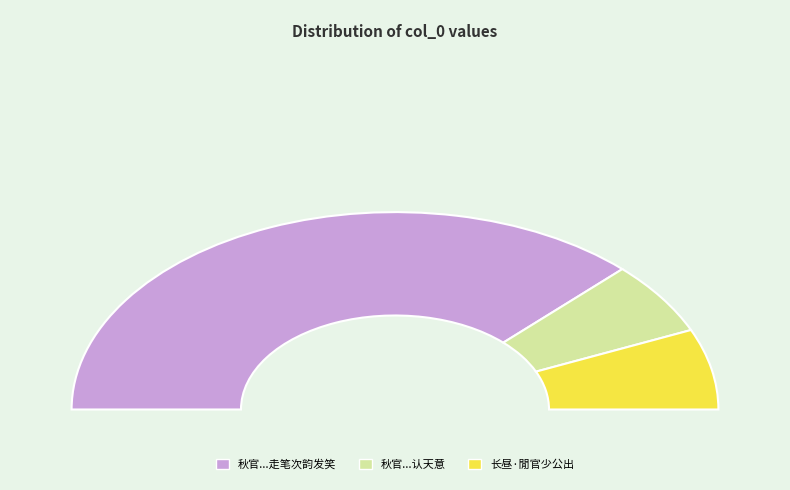

To the nearest percent, what is the difference between the 长昼·閒官少公出 and 秋官少常伯失杯复得乃好客之报来诗误认天意 slice percentages?

1%